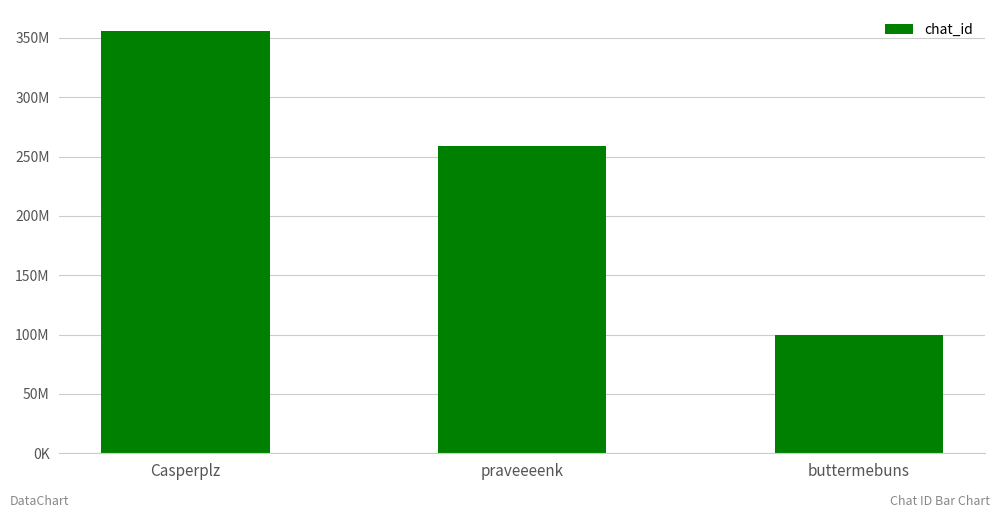

What is the maximum value shown in the chart?

355739375